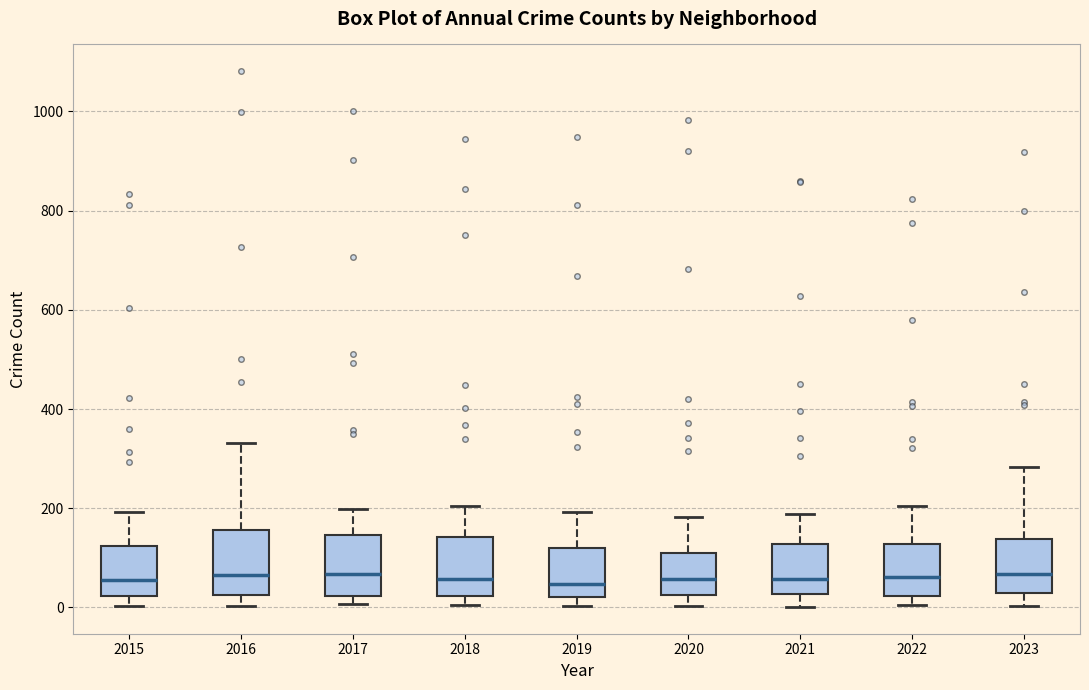

Where does the upper whisker of the box at x = 2018 end on the y-axis? The values are not printed on the chart, so give them approximately, as read against the axis.

200